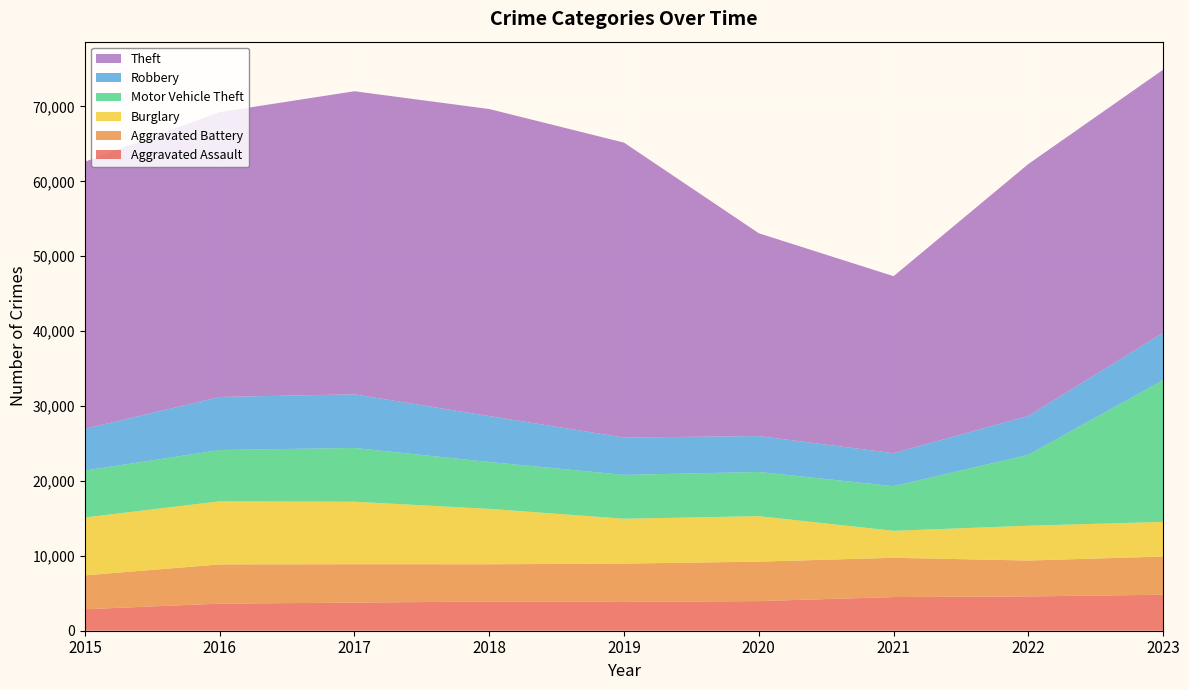

Reading left to right, transcribe all the data shown in this chart.

Aggravated Assault: 2871	3618	3750	3903	3847	3953	4496	4580	4804
Aggravated Battery: 4521	5233	5129	4971	5114	5271	5241	4791	5101
Burglary: 7726	8426	8344	7397	5991	6071	3601	4649	4627
Motor Vehicle Theft: 6263	6844	7179	6254	5853	5900	5959	9470	18933
Robbery: 5579	7086	7159	6131	4983	4791	4406	5191	6301
Theft: 35655	38031	40462	40994	39377	27079	23630	33627	35131